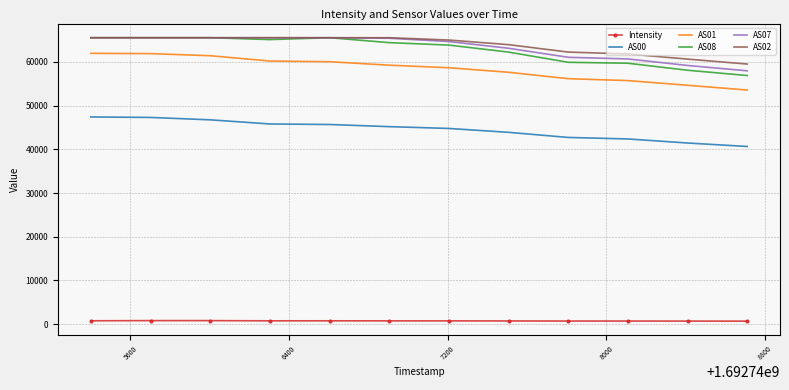

What is the maximum value for AS08?

65535.0